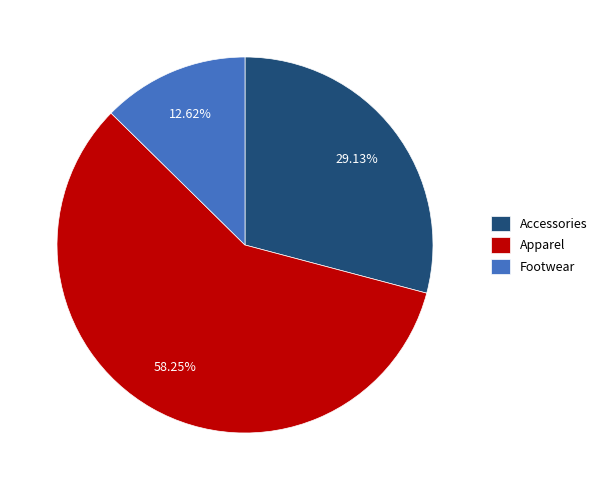

Which category has the smallest portion of the pie?

Footwear